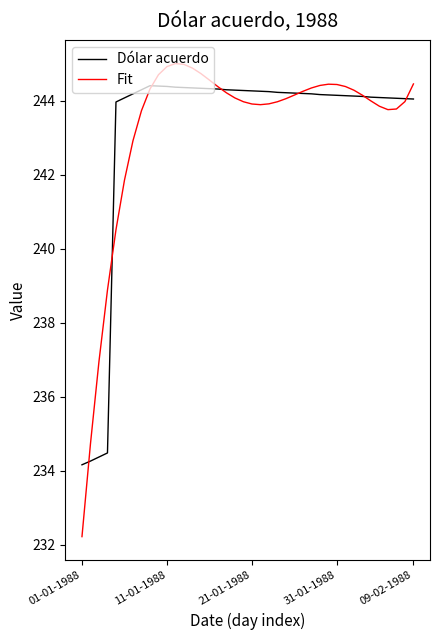

What is the maximum value shown in the chart?

245.0